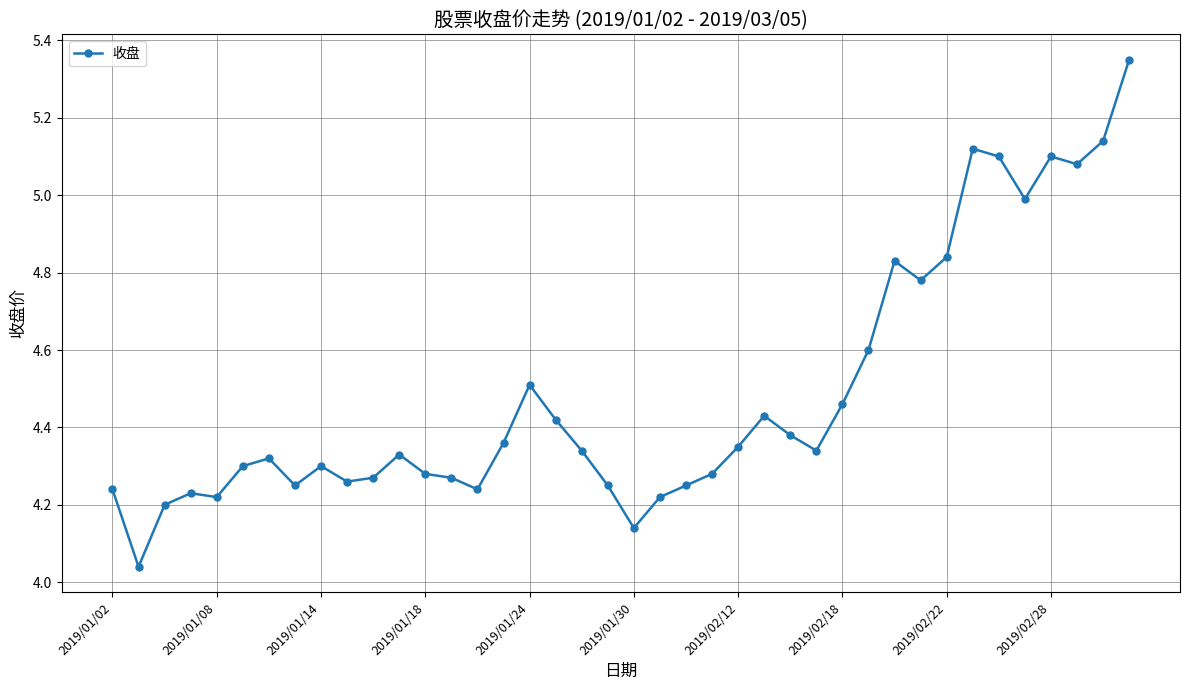

What is the sum of all values?

179.4